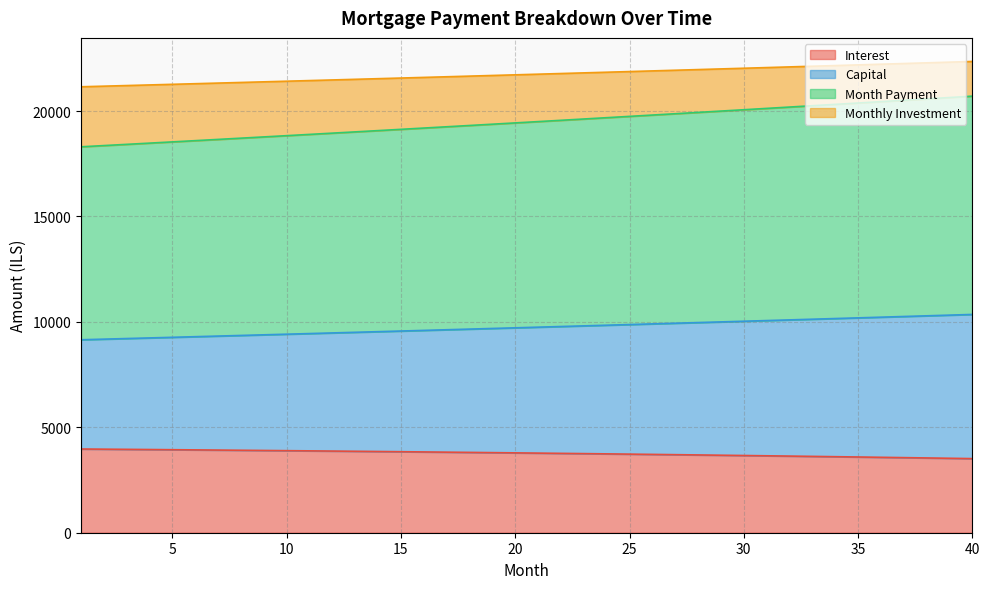

True or false: interest and monthly_investment intersect in this chart.

False